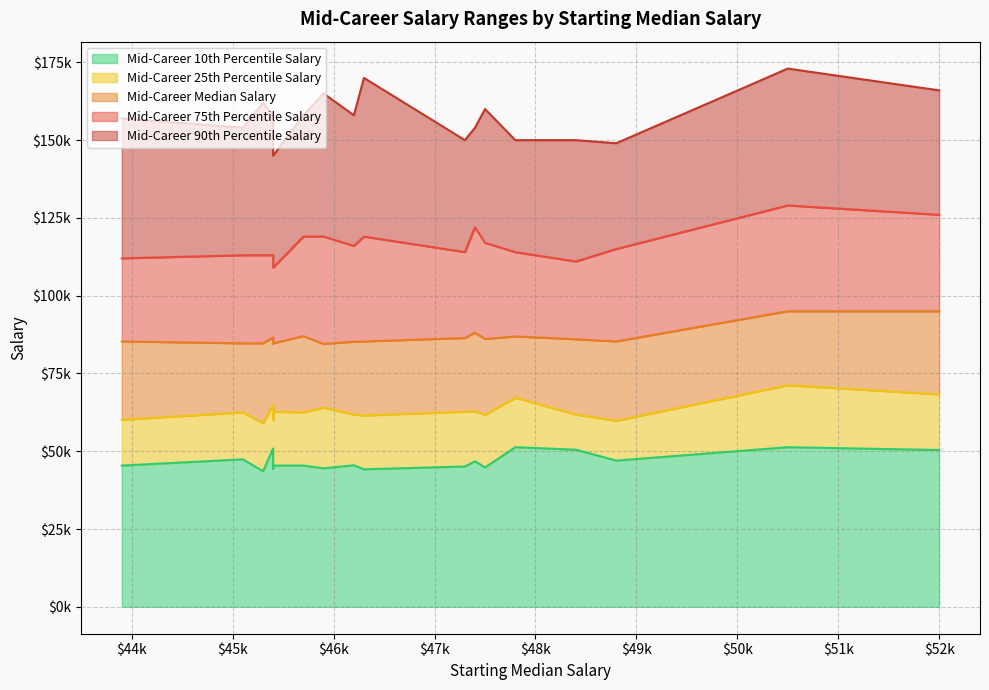

Which category has the highest value across all series?

50500